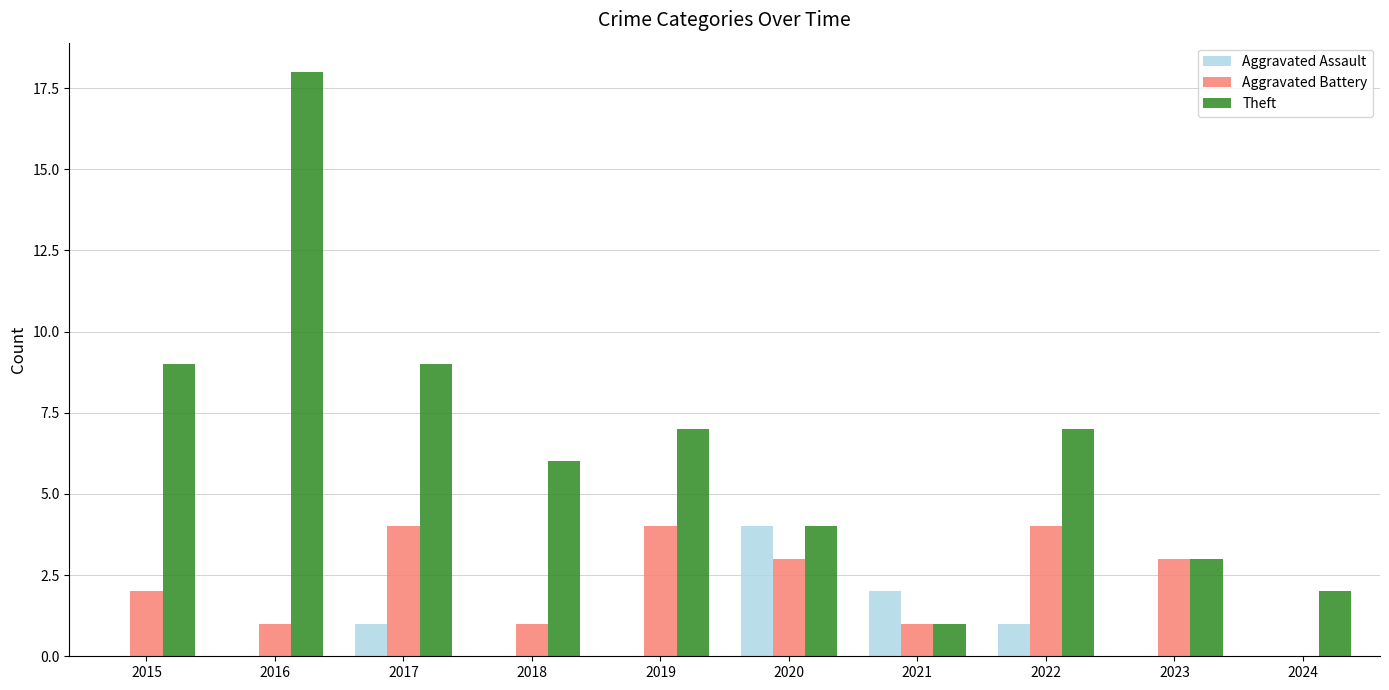

True or false: Theft has a value of 4 at 2020.

True